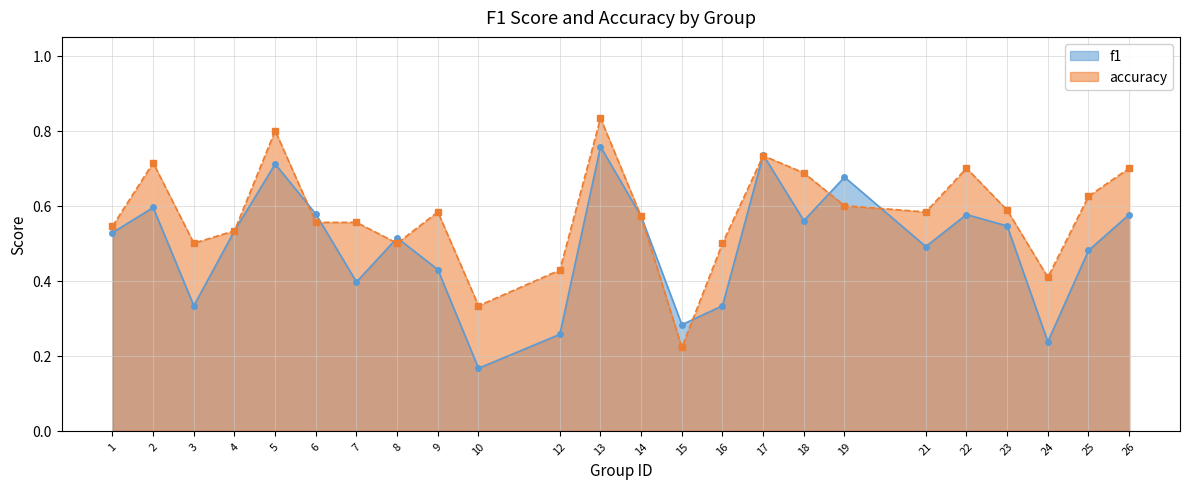

Reading right to left, transcribe all the data shown in this chart.

f1: 0.6	0.5	0.2	0.5	0.6	0.5	0.7	0.6	0.7	0.3	0.3	0.6	0.8	0.3	0.2	0.4	0.5	0.4	0.6	0.7	0.5	0.3	0.6	0.5
accuracy: 0.7	0.6	0.4	0.6	0.7	0.6	0.6	0.7	0.7	0.5	0.2	0.6	0.8	0.4	0.3	0.6	0.5	0.6	0.6	0.8	0.5	0.5	0.7	0.5